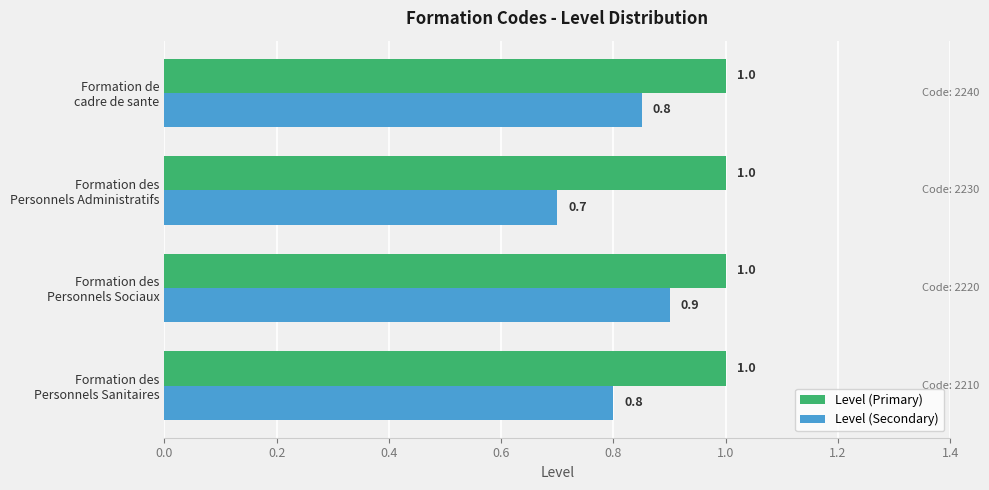

Which series has the largest total across all categories?

Level (Primary)